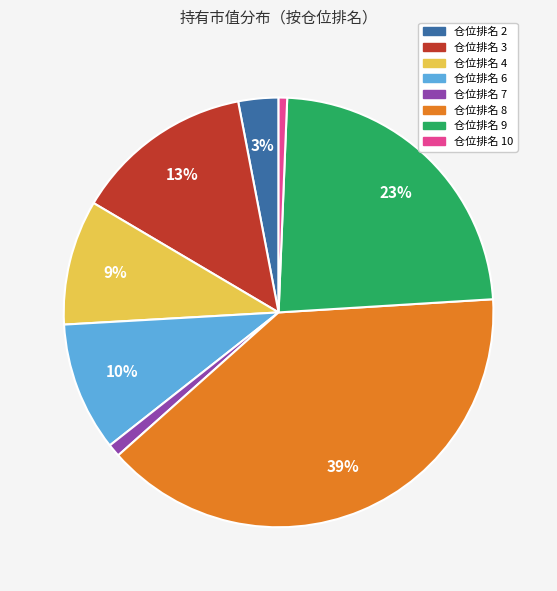

To the nearest percent, what portion does 仓位排名 2 represent?

3%